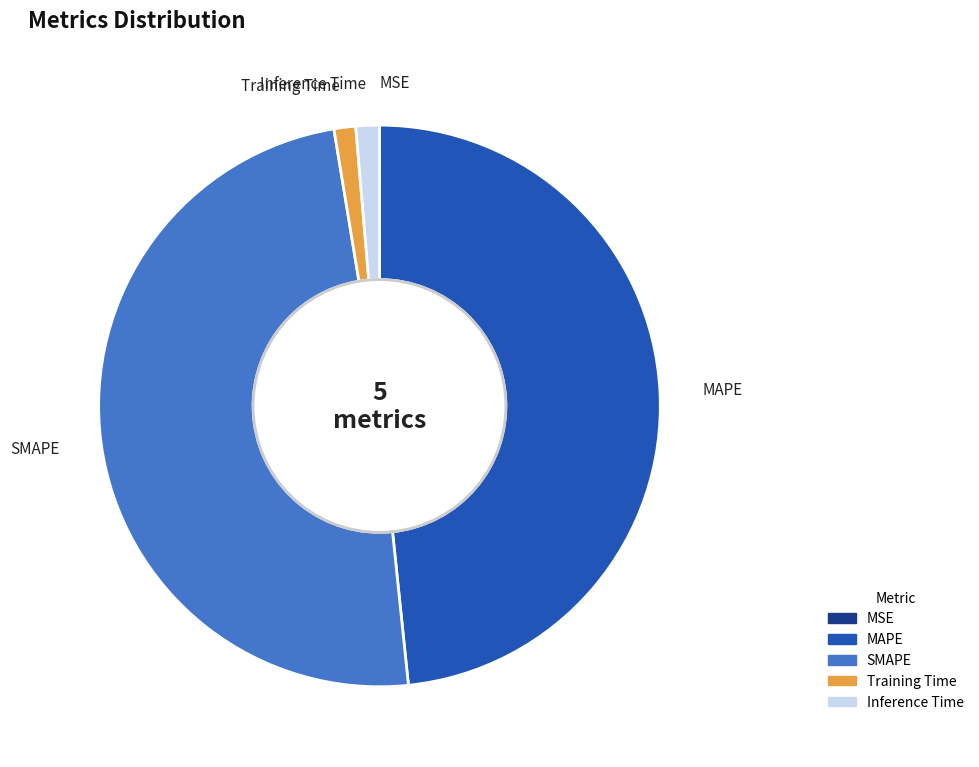

Is it true that Inference Time is 14% of the pie?

False